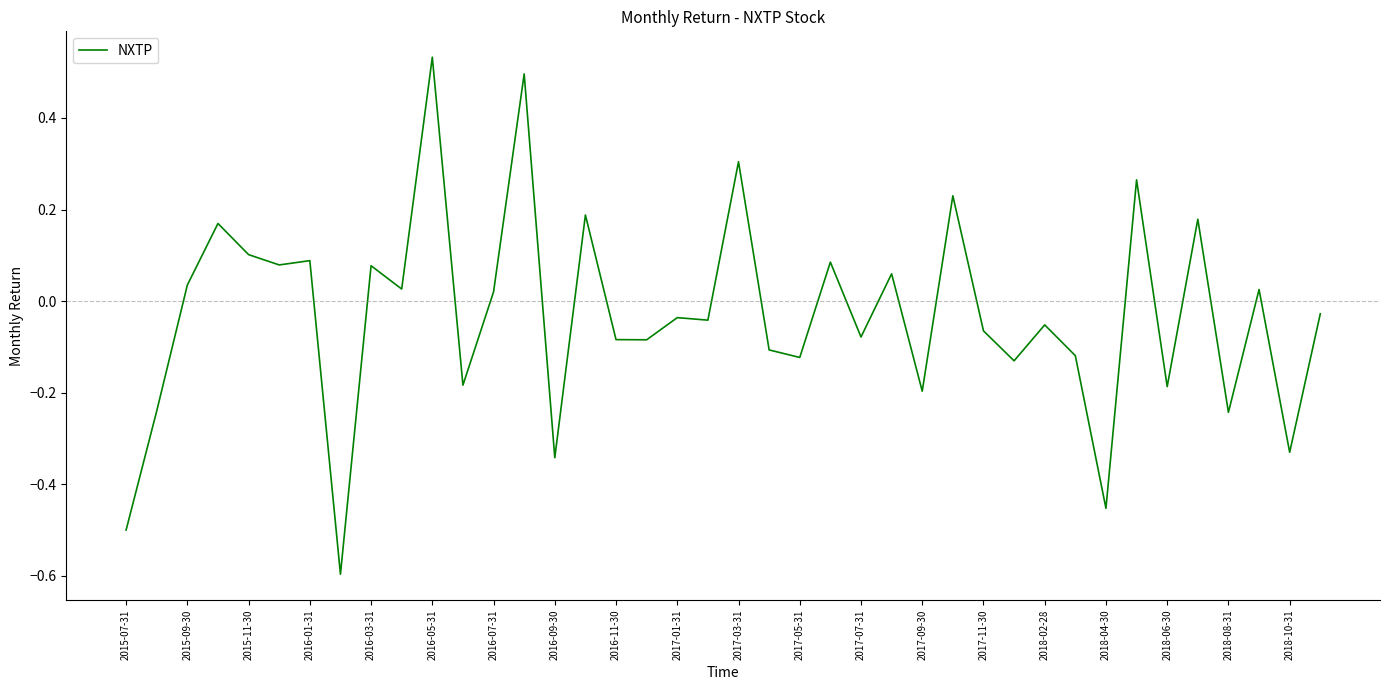

What is the minimum value shown in the chart?

-0.6